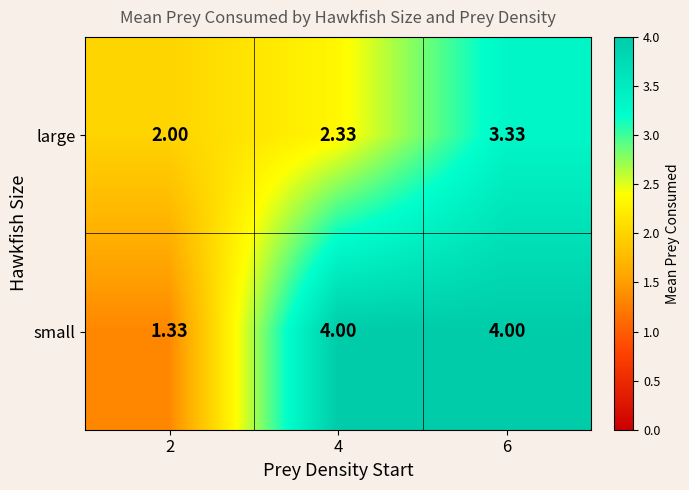

Between 2 and 4, which series saw the biggest shift?

small